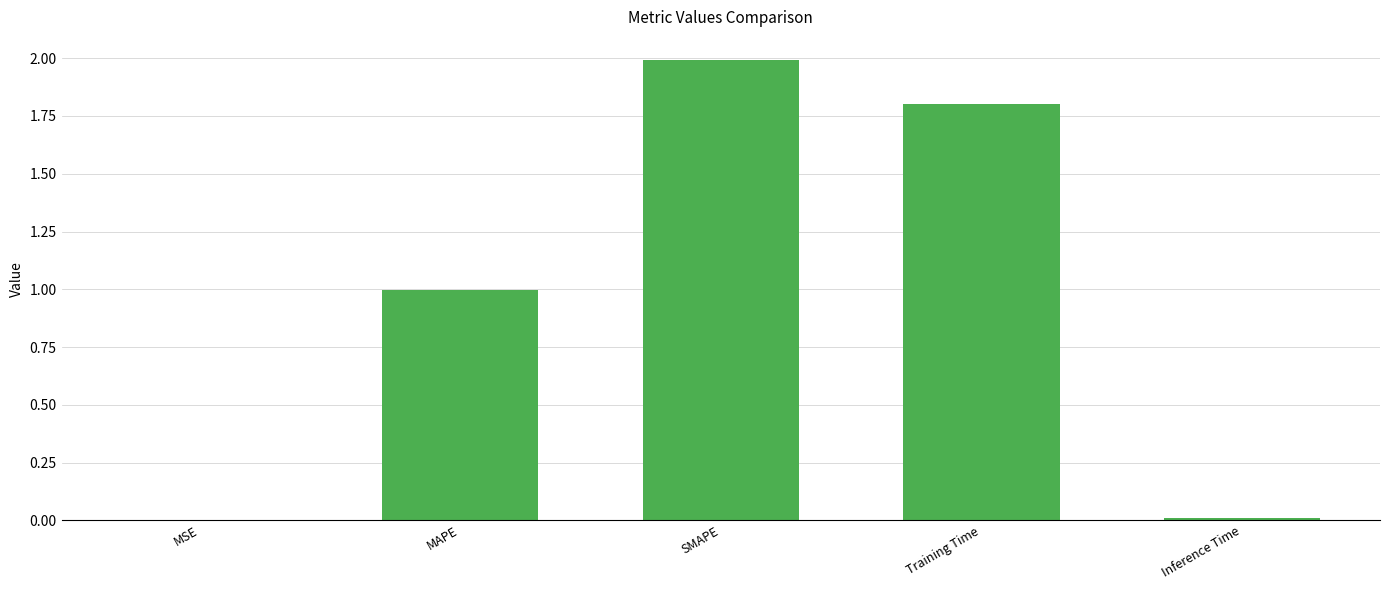

The value at Training Time is 1.0. True or false?

False